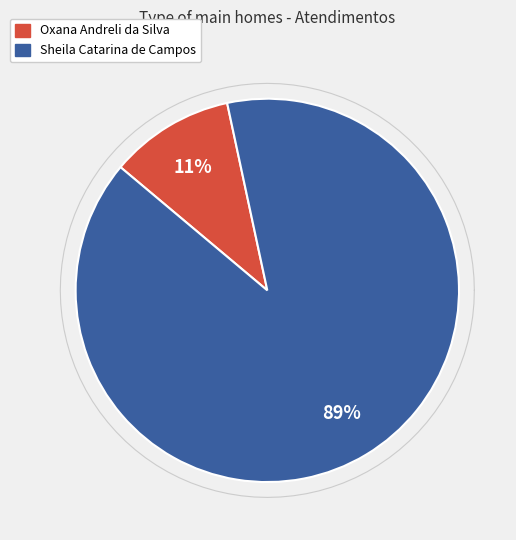

How many segments does this pie chart have?

2